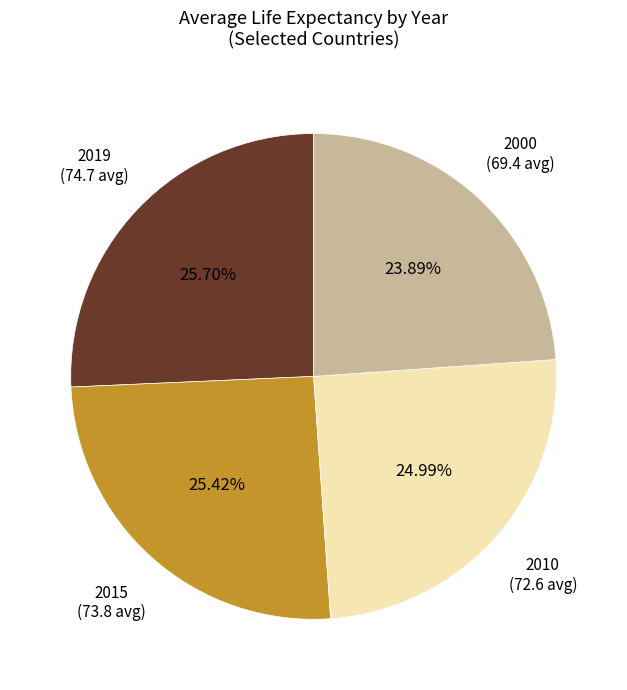

Is there a majority slice in this chart?

No